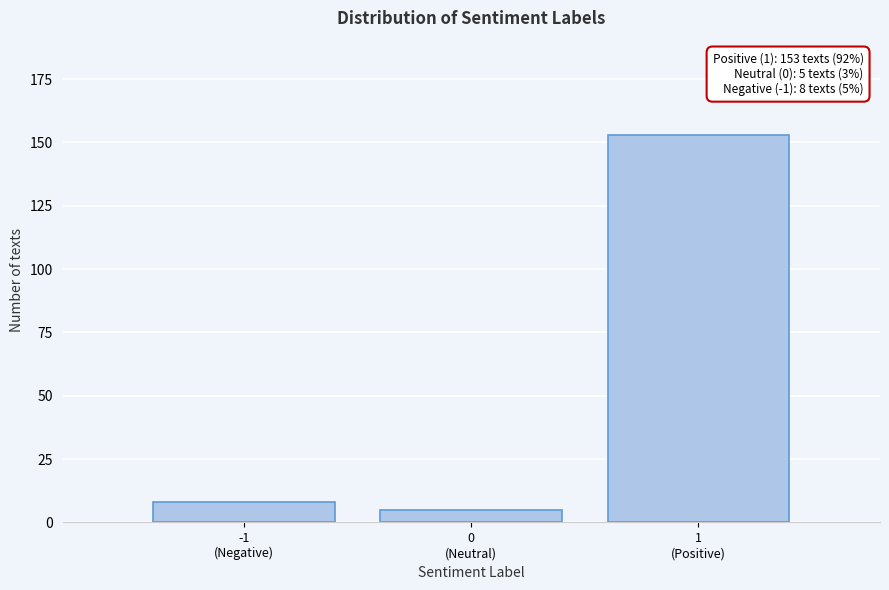

Reading left to right, what are all the values shown in this chart?

8	5	153